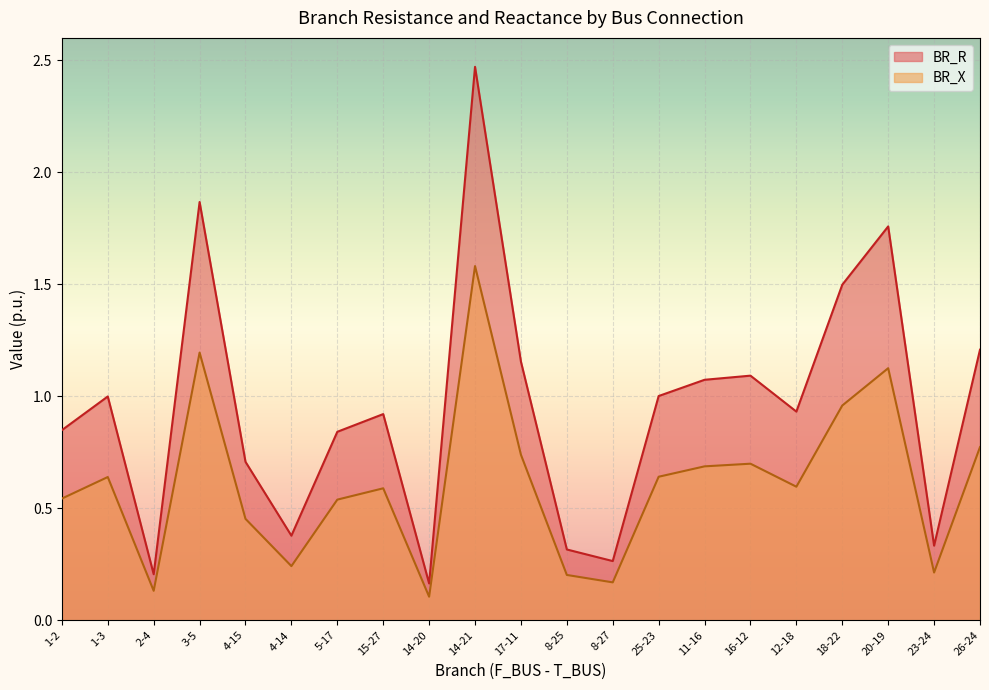

Which series changed the most between 1-3 and 20-19?

BR_R